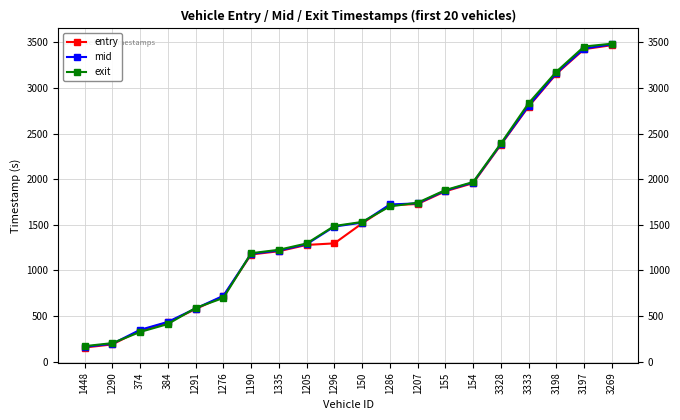

What is the label of the 14th point from the left?

155